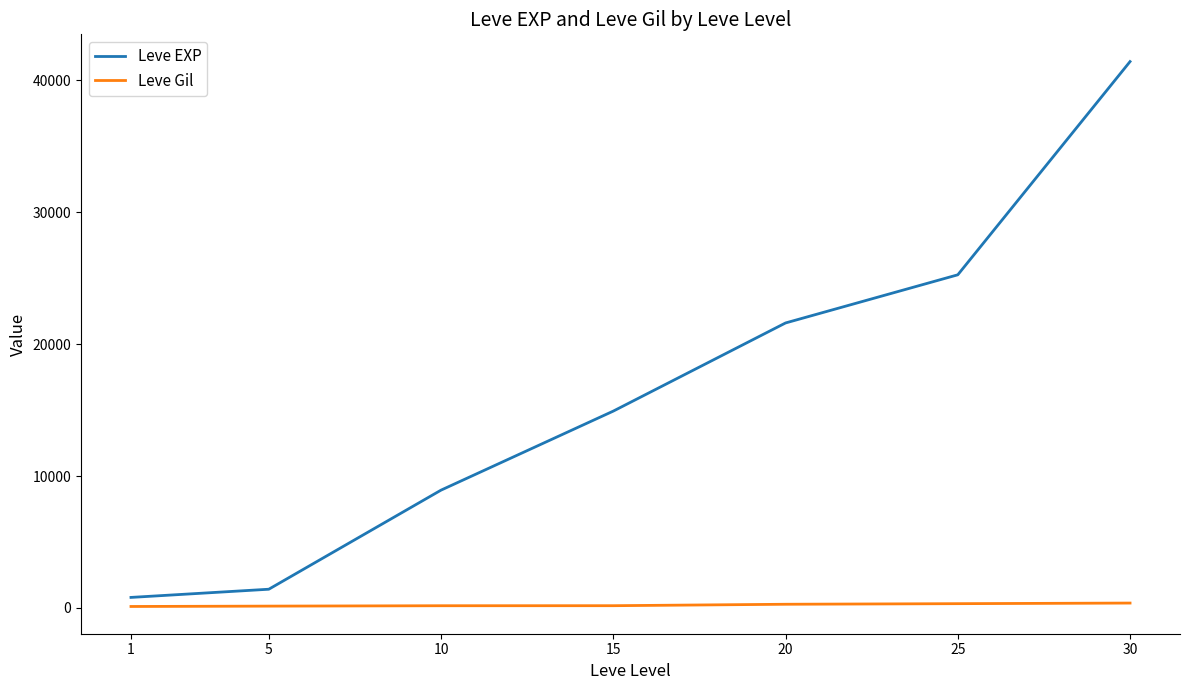

What is the highest value of the Leve EXP series?

41410